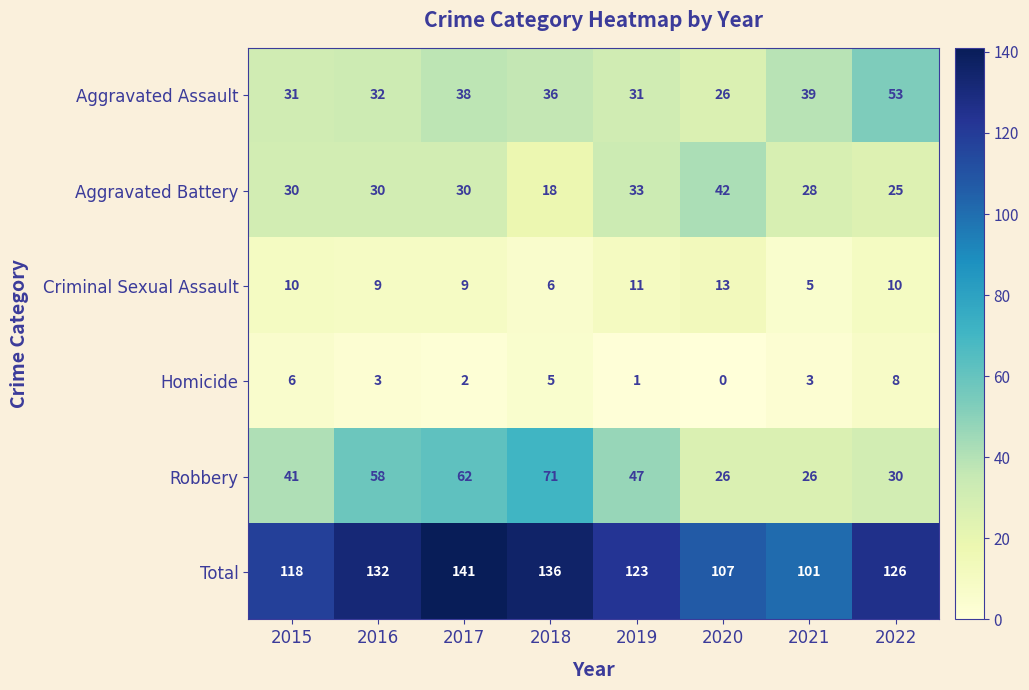

Is it true that Total equals 55 at 2015?

False